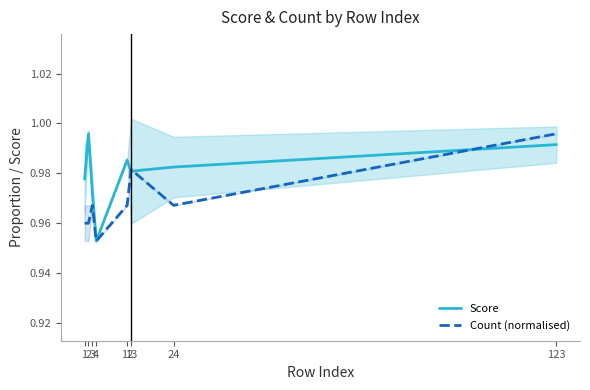

At which category does Count (normalised) reach its first local peak?

3